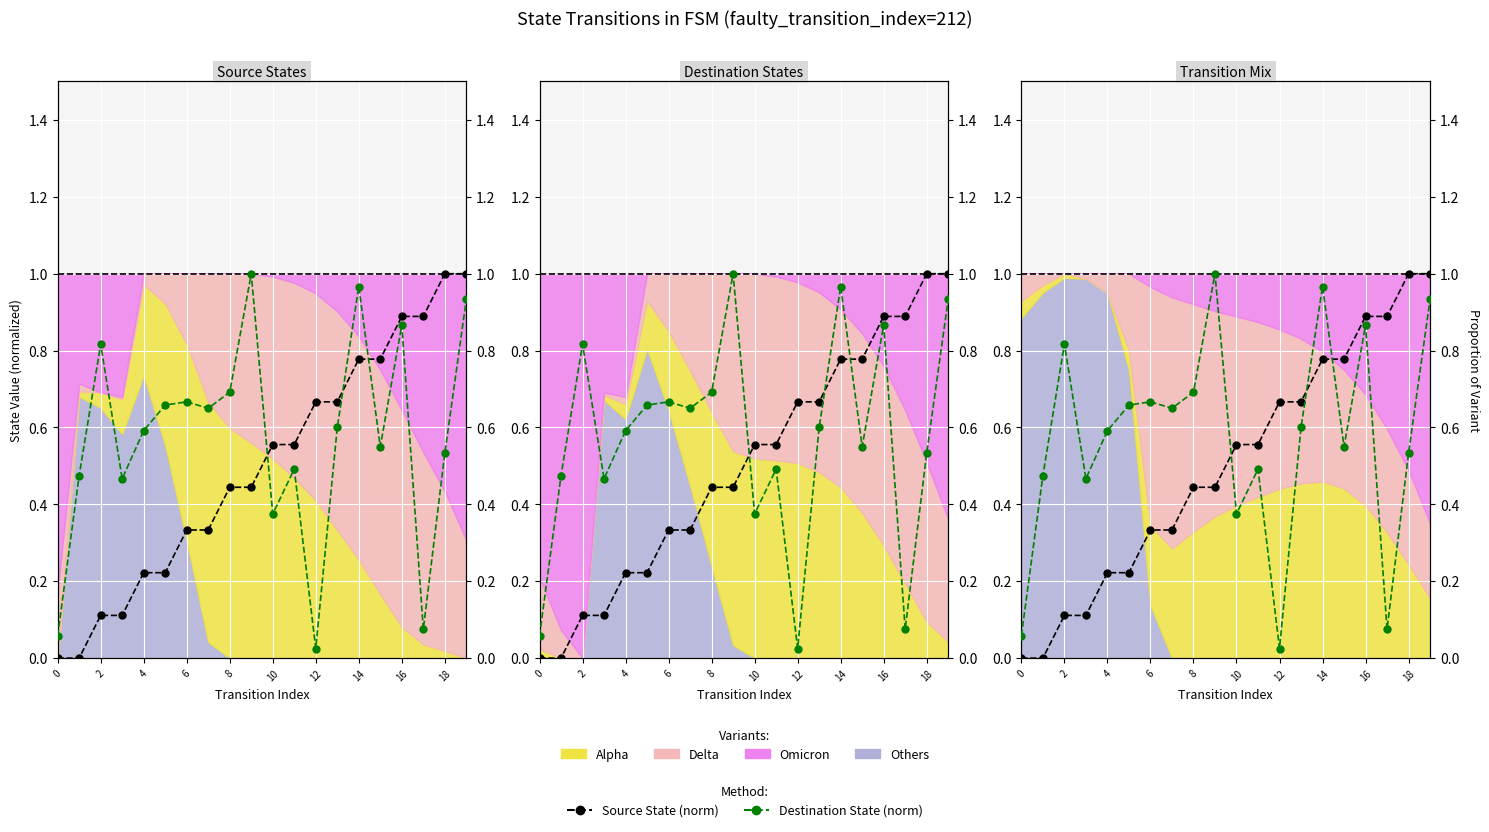

How many lines are shown in the chart?

2